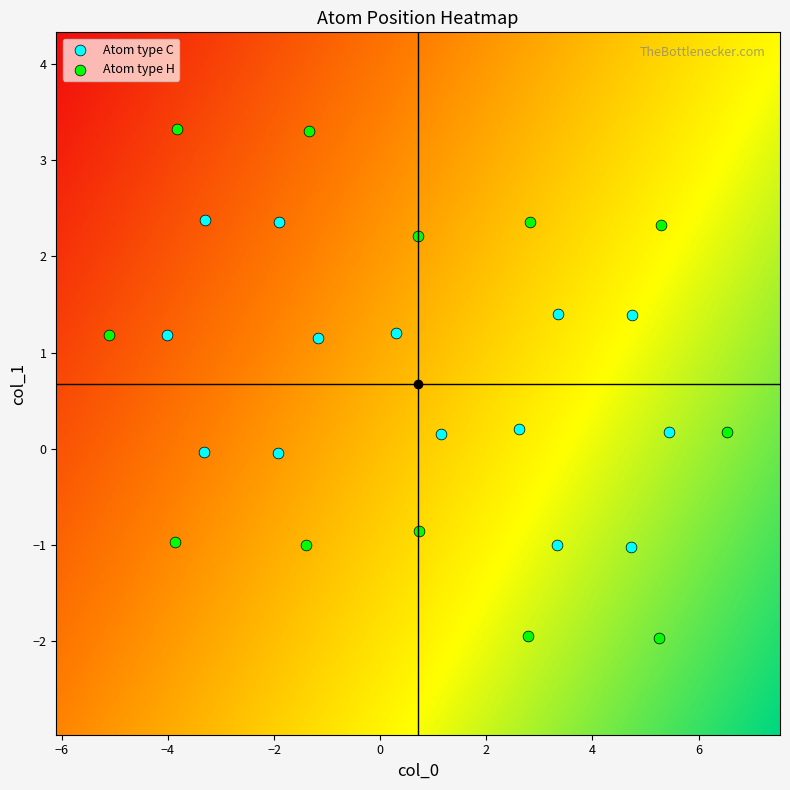

Which series contains the highest Y value?

Atom type H